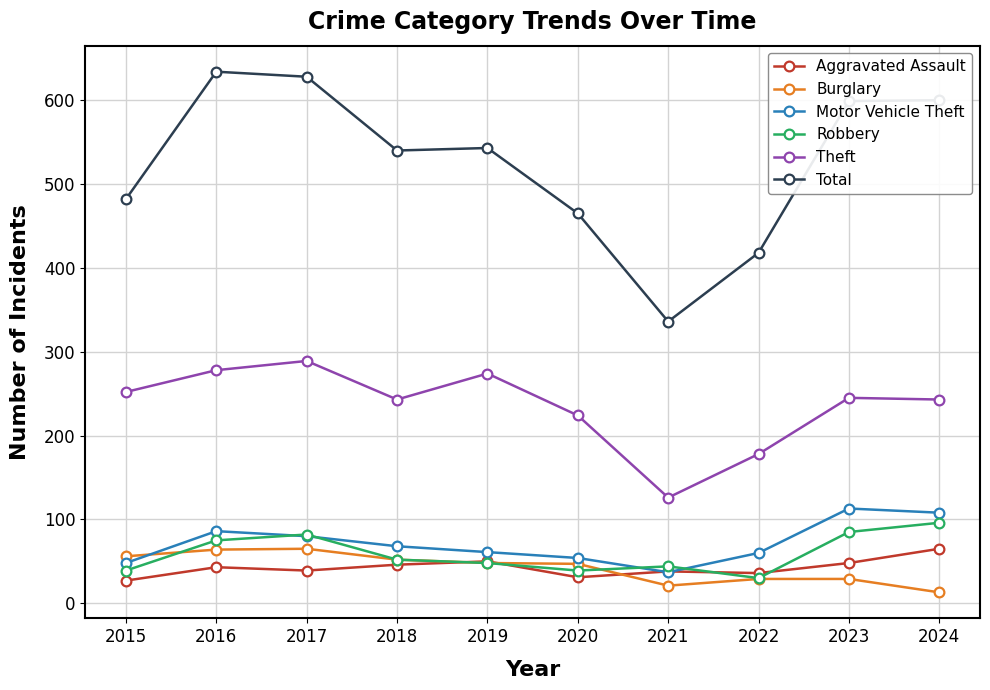

Is this an area chart (filled region under the line)?

No